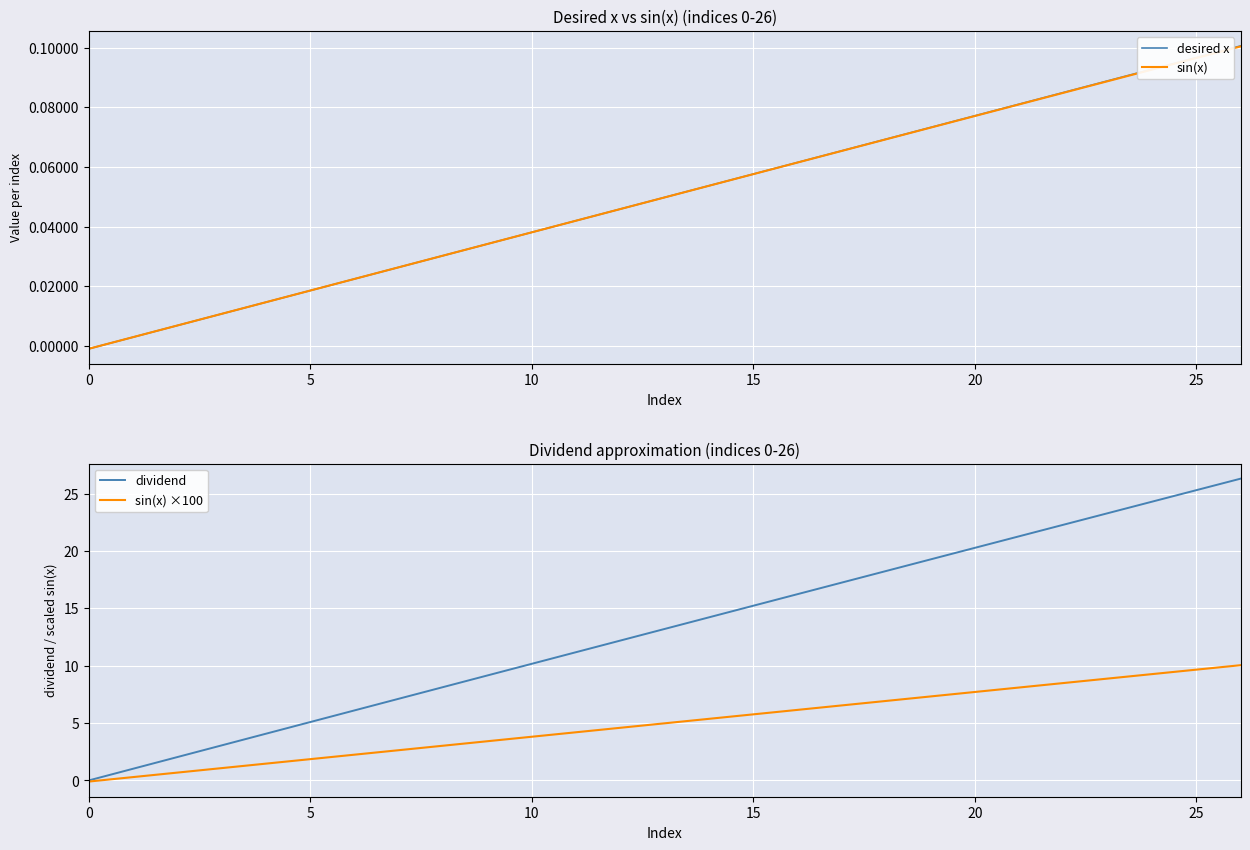

How many data points does each series have?

27